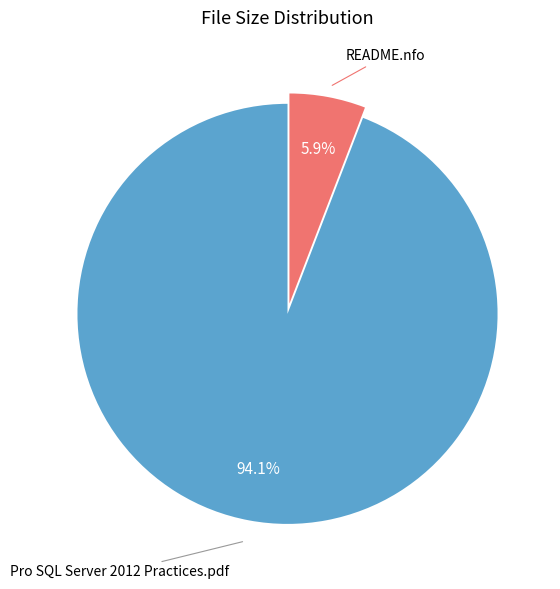

Is there a majority slice in this chart?

Yes